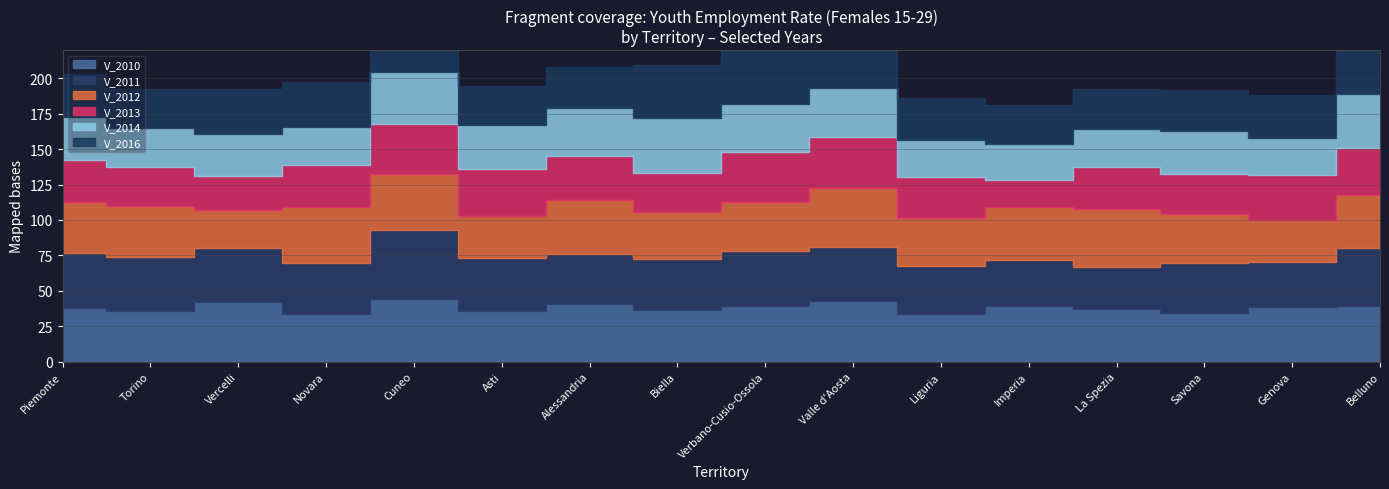

After their last crossing, which series has the higher values: V_2013 or V_2011?

V_2011